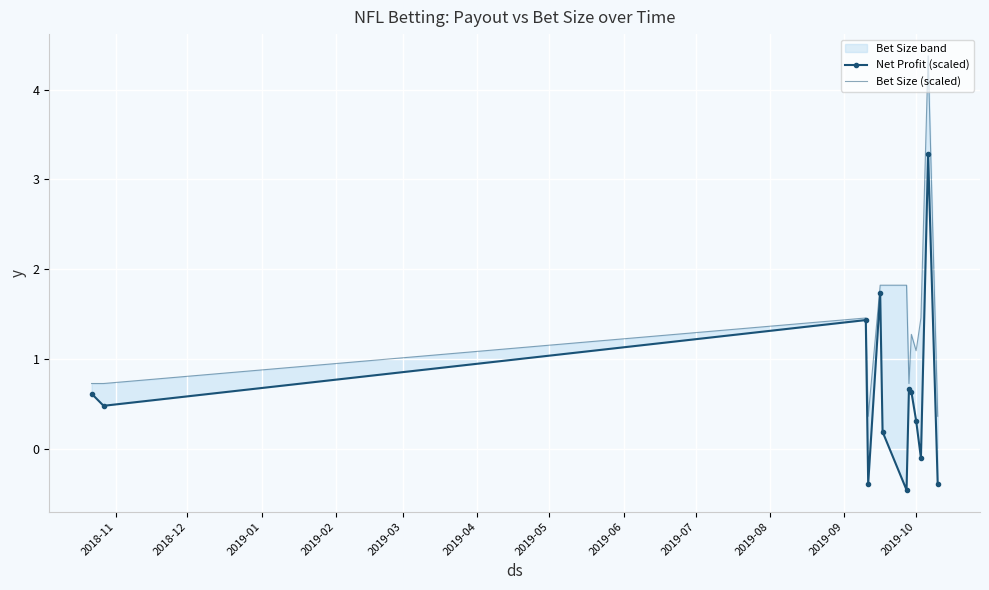

How many values in the Net Profit (scaled) series are below 0?

4